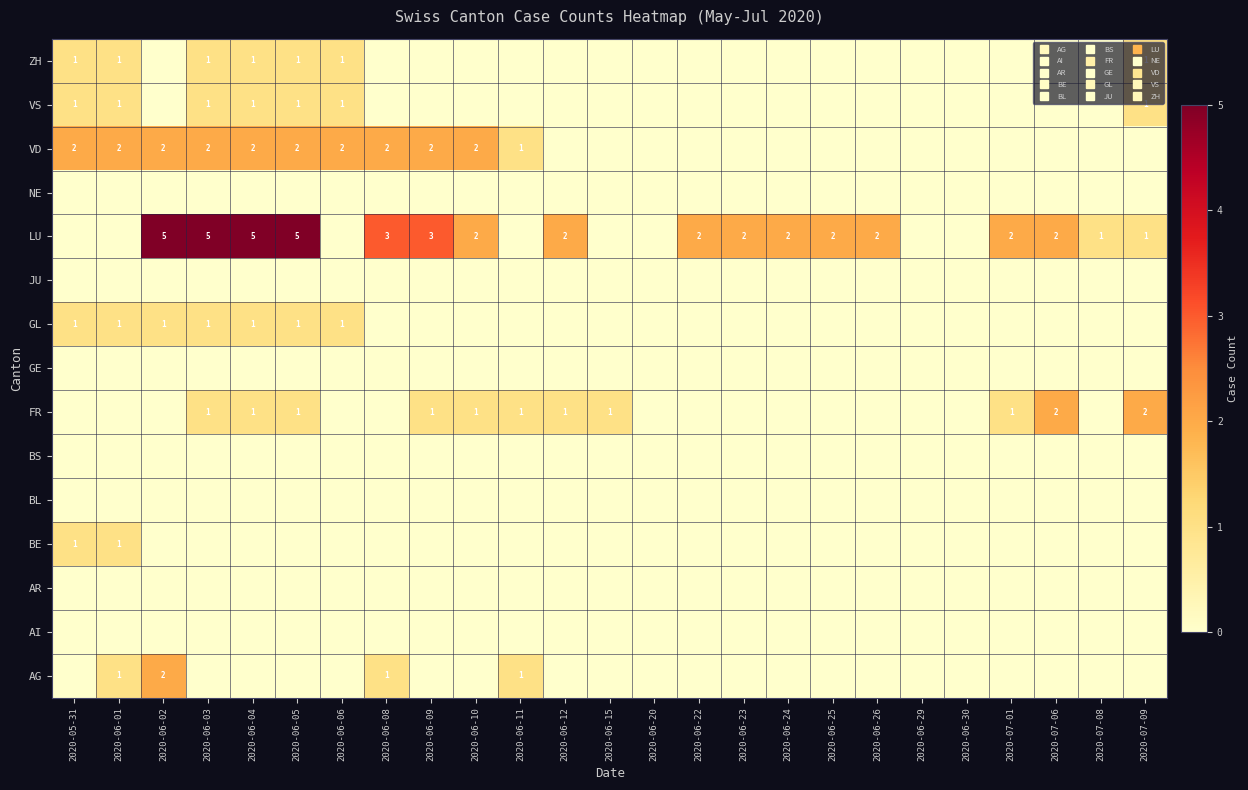

How many distinct data groups are displayed?

15